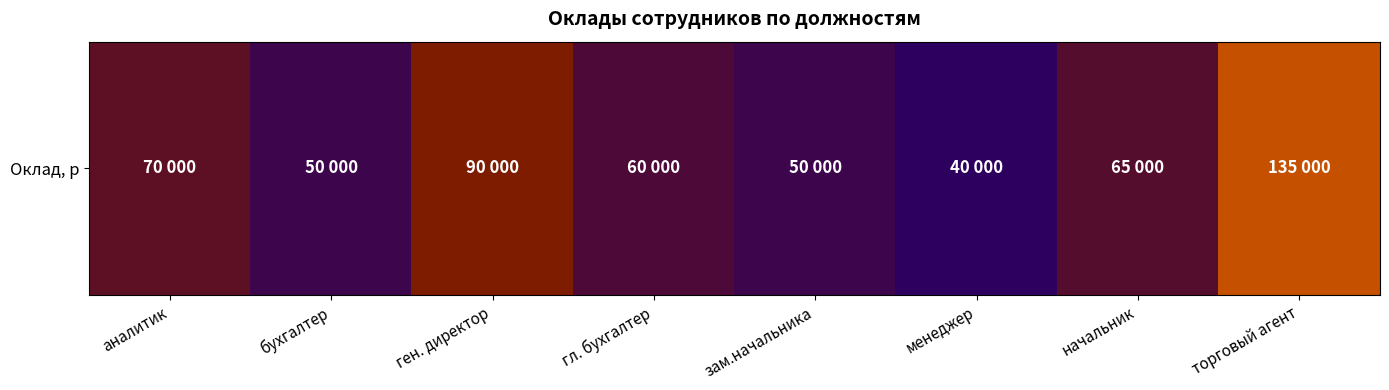

Count the values in the range 50000 to 90000.

6